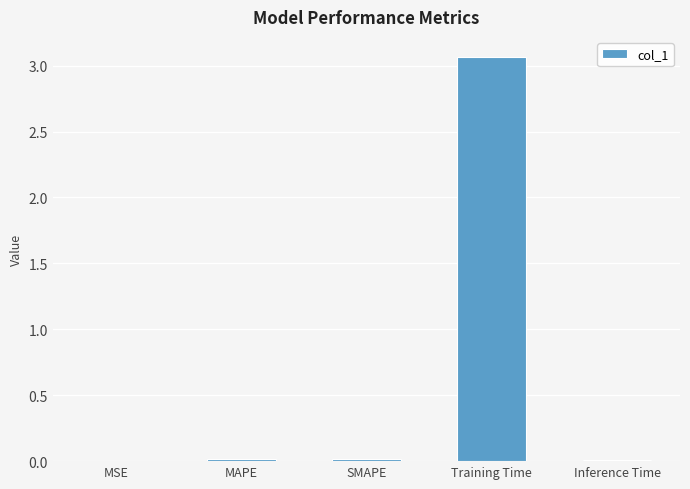

At which category does the chart reach its peak across all series?

Training Time